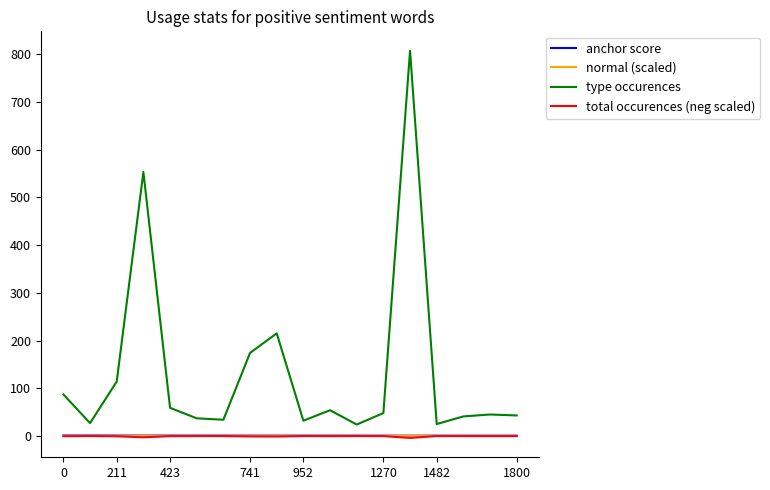

Which series has the largest total across all categories?

type occurences